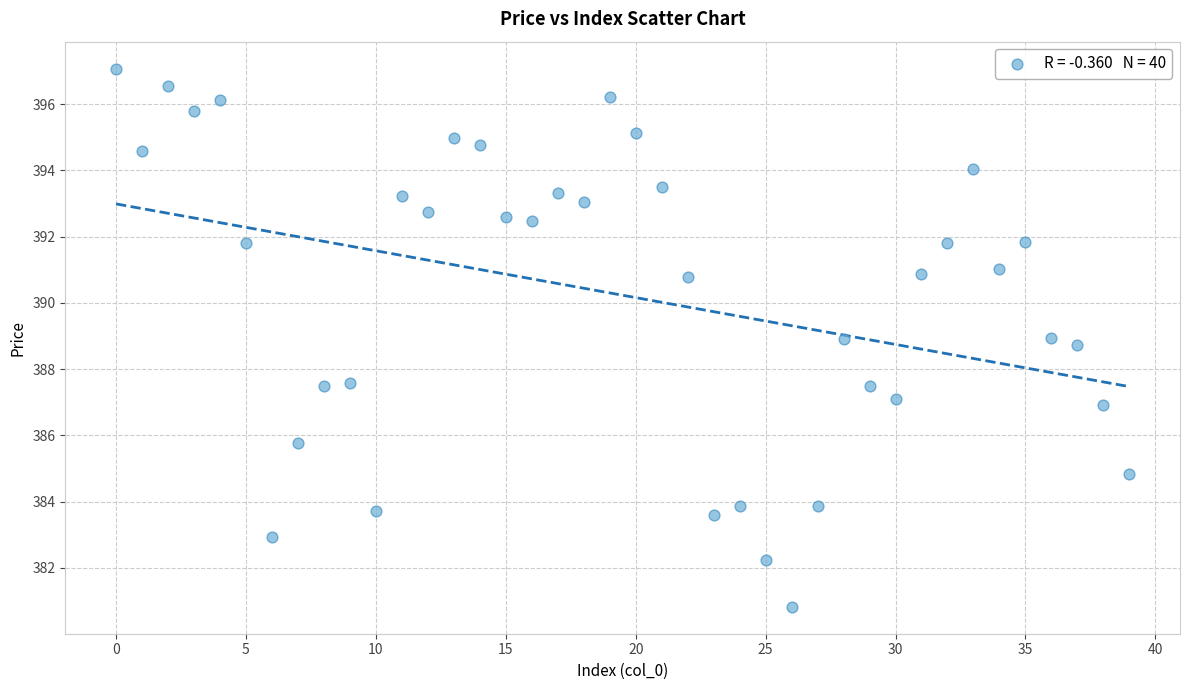

What is the range of Y values (max minus min)?

16.3